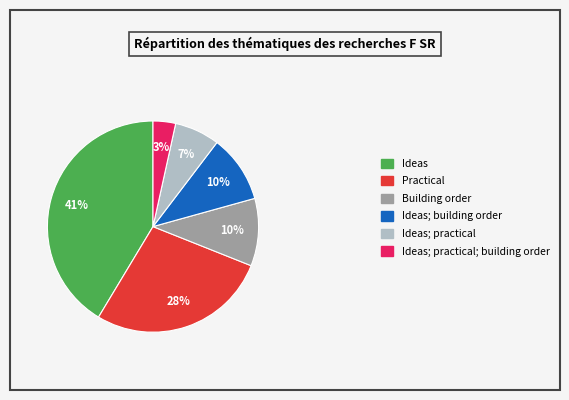

What percentage is the Ideas; practical; building order slice, to the nearest percent?

3%